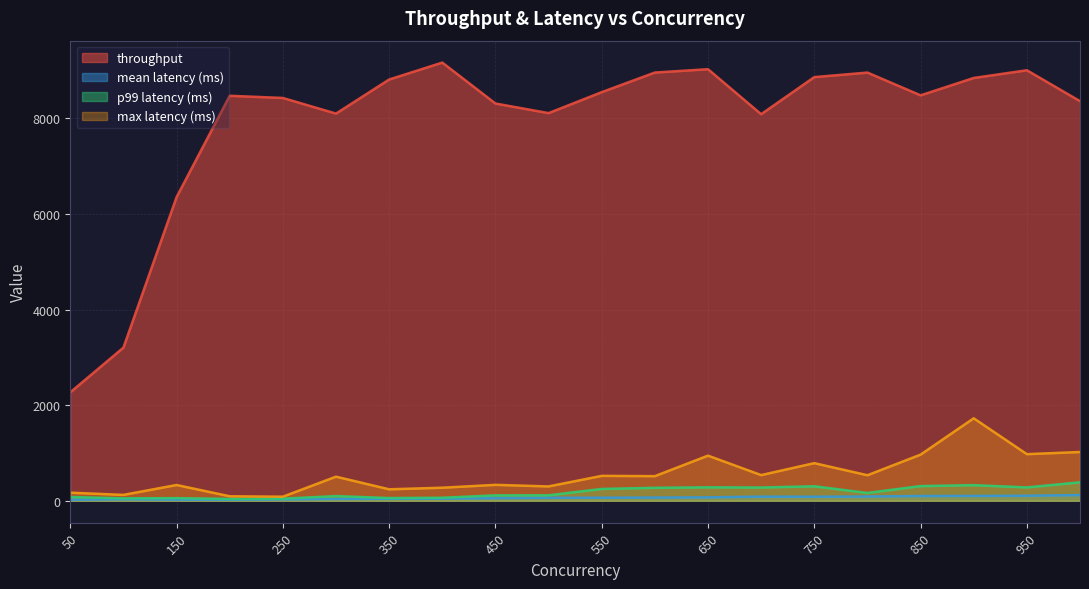

What are all the series names shown in the legend?

throughput, mean latency (ms), p99 latency (ms), max latency (ms)